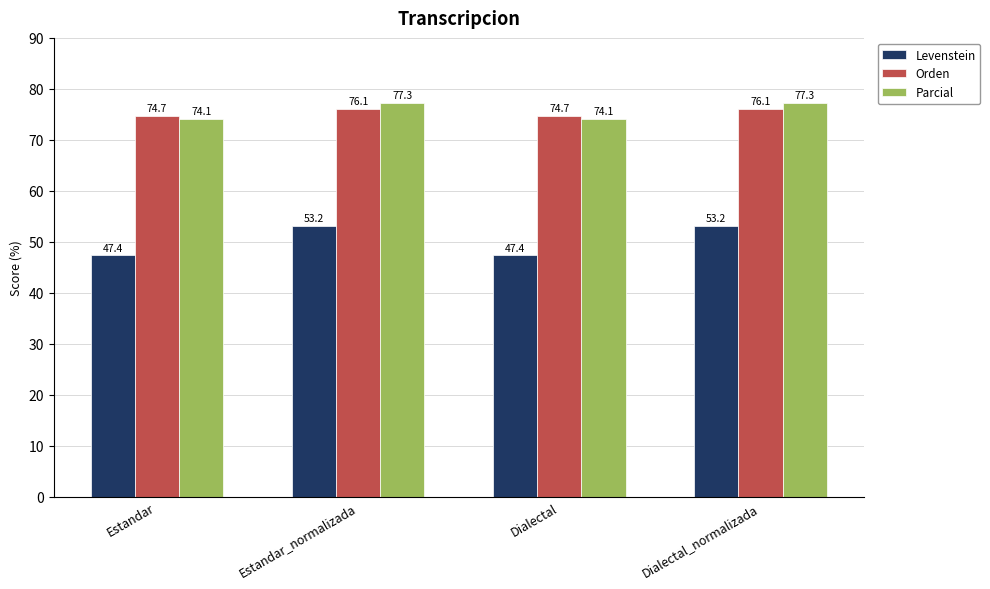

What is the minimum value shown in the chart?

47.4